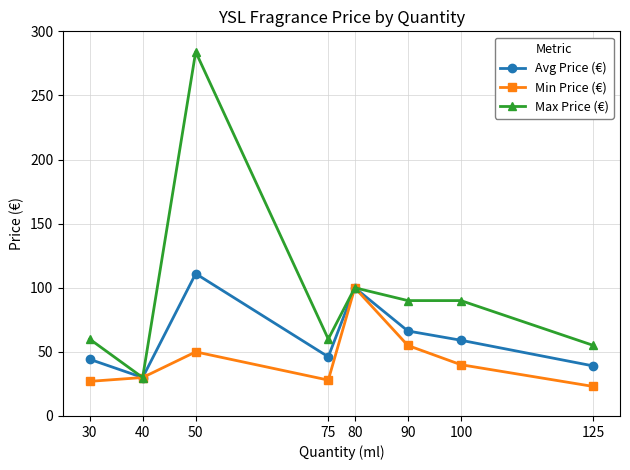

True or false: Min Price (€) has a value of 23.0 at 125.

True